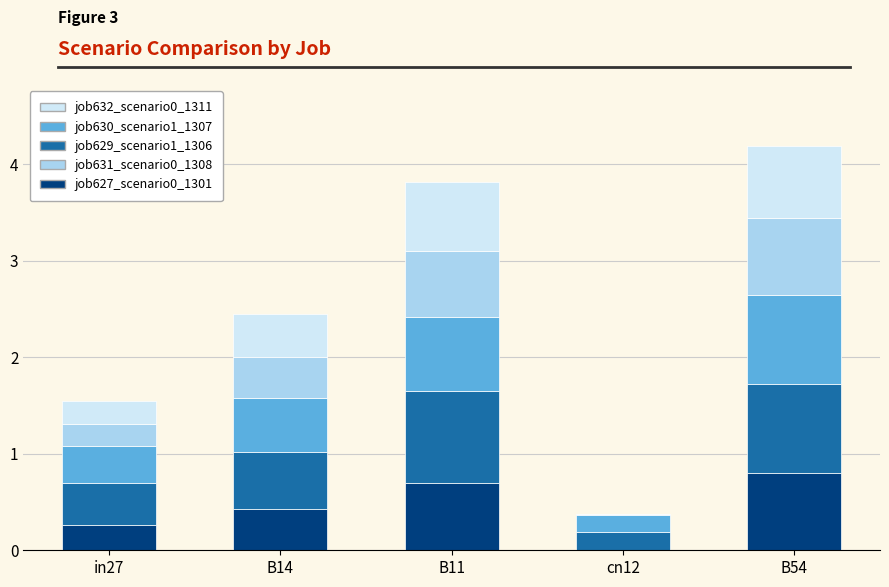

What is the total value across all series at cn12?

0.4